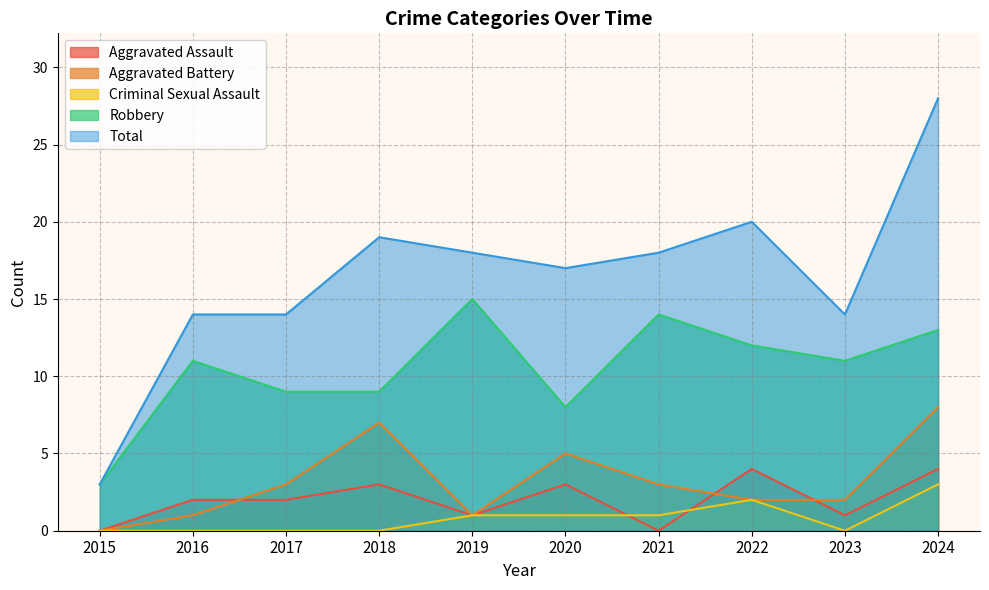

Is it true that Total equals 5 at 2015?

False